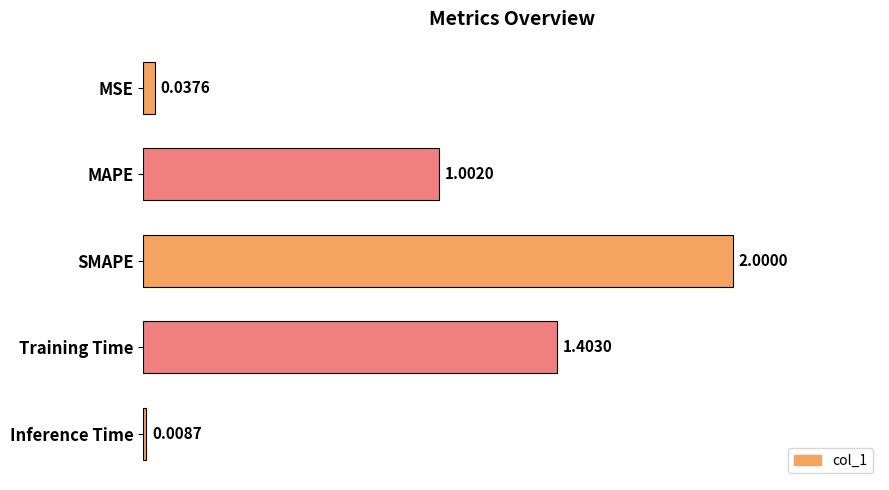

How many bars are there in total?

5